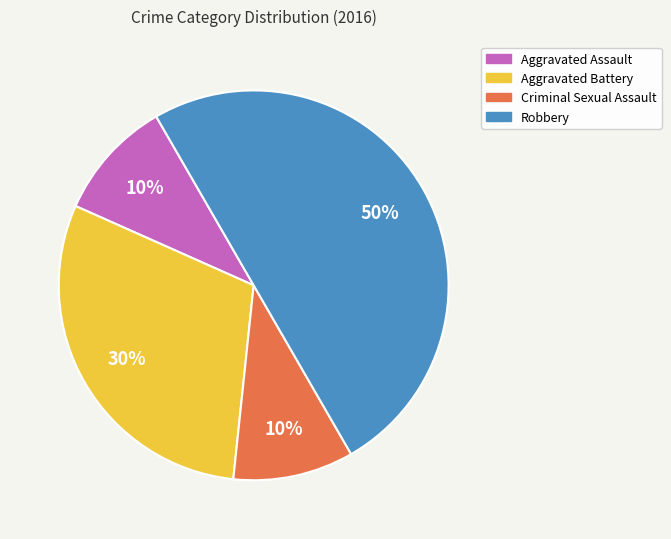

Approximately how many times larger is the value at Aggravated Battery compared to Robbery?

0.6